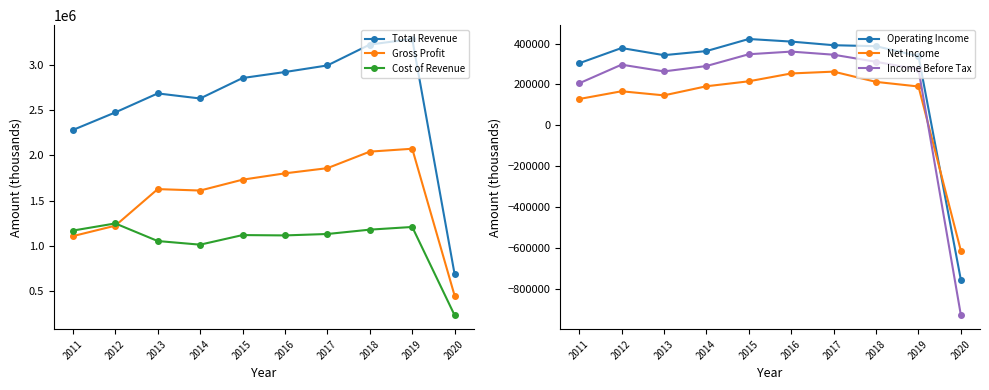

In Cost of Revenue, how many points are lower than both neighbors (excluding endpoints)?

2